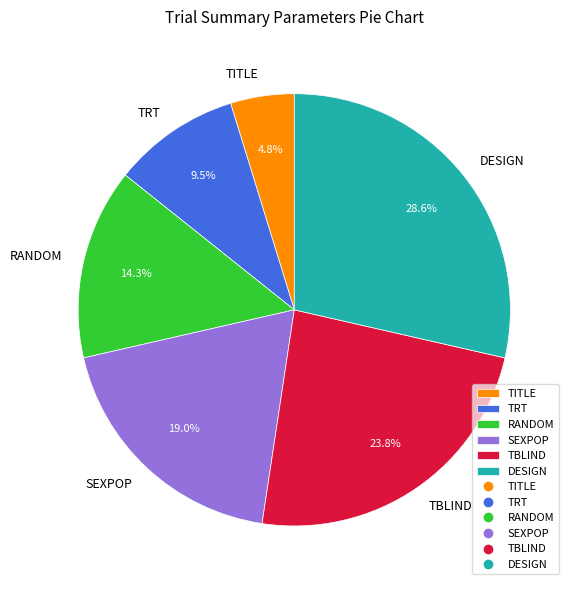

Which category has the smallest portion of the pie?

TITLE